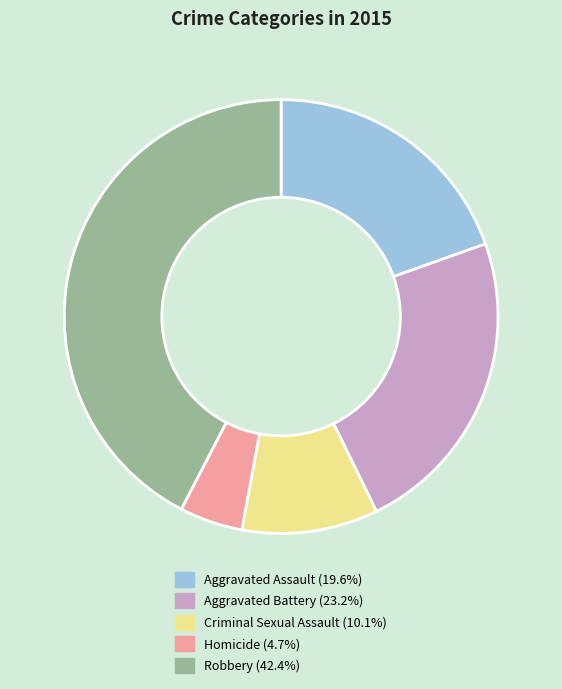

How many slices are in this pie chart?

5